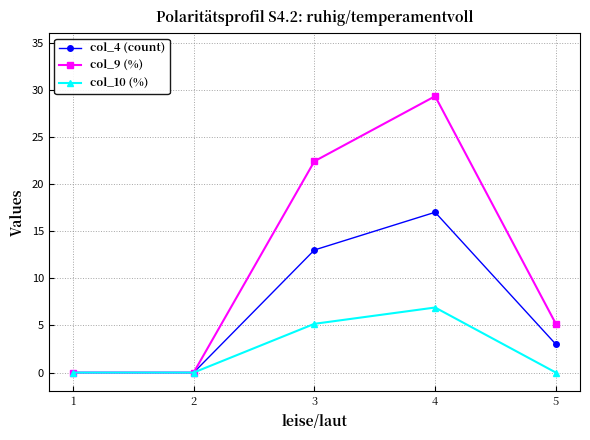

What are all the series names shown in the legend?

col_4 (count), col_9 (%), col_10 (%)